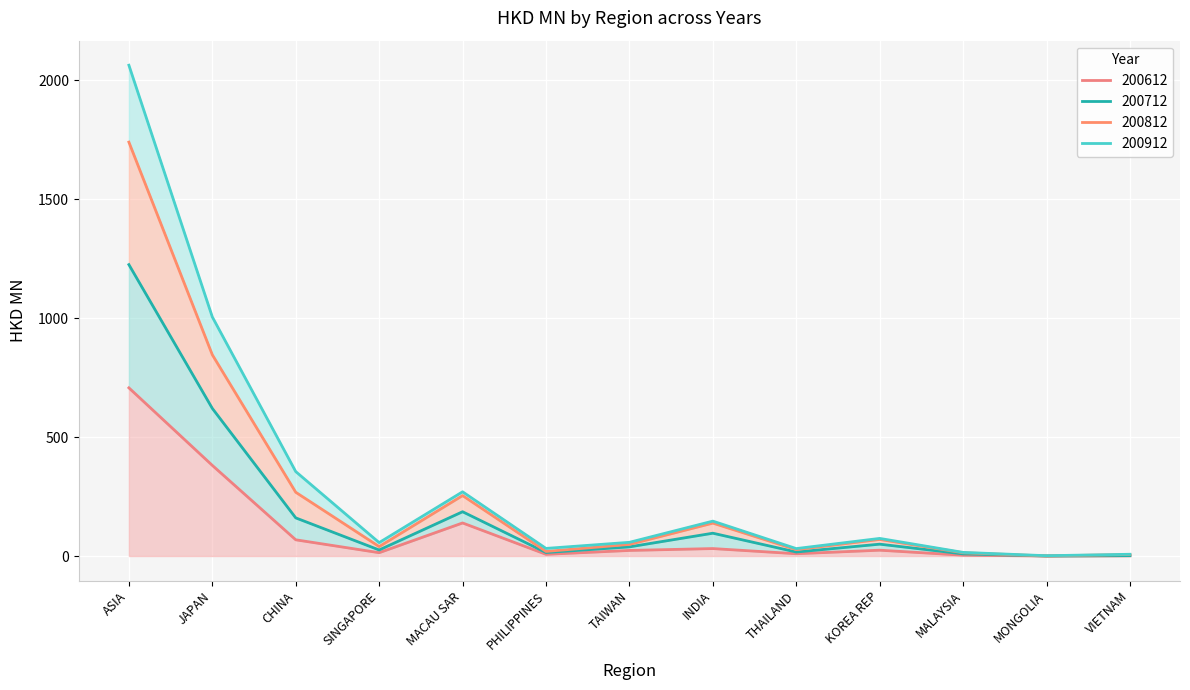

How many lines are shown in the chart?

4